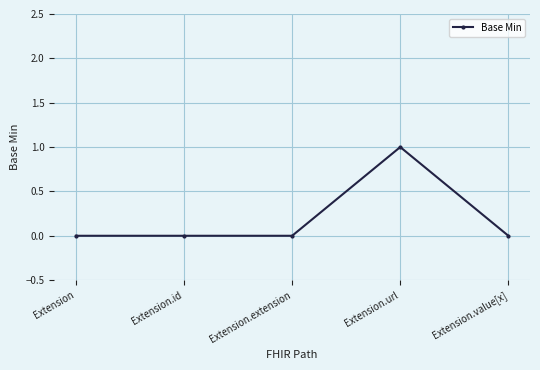

The chart shows a value of 0 at Extension.value[x]. True or false?

True